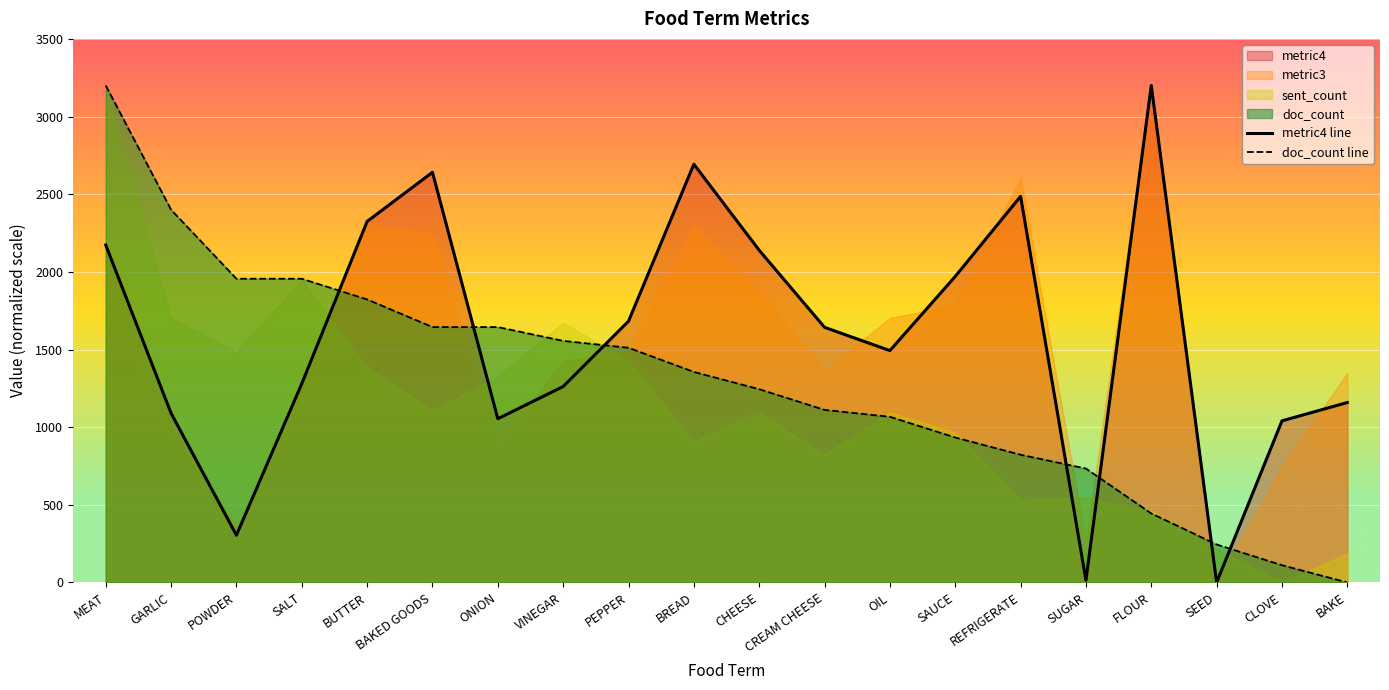

At which label is doc_count line closest to 1600?

BAKED GOODS